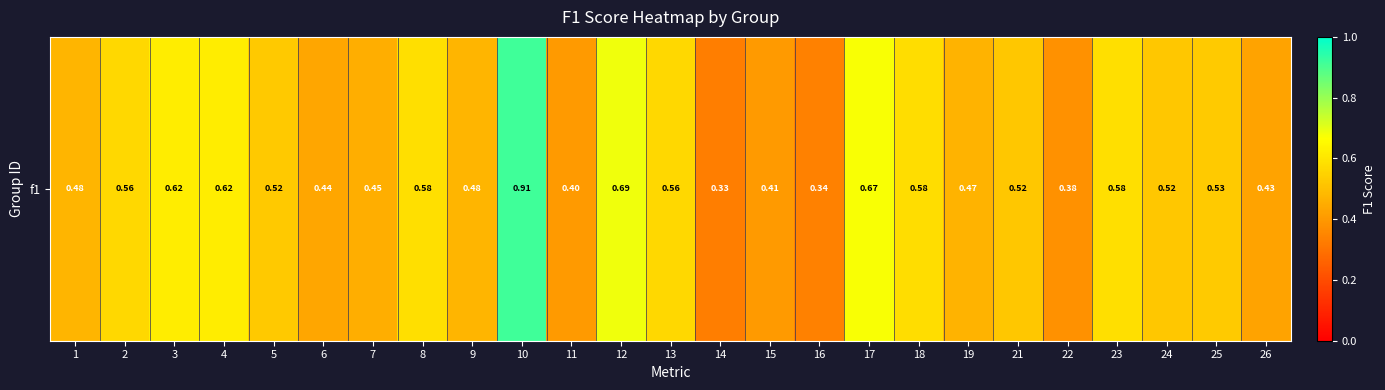

Rank the categories by value from highest to lowest.

10, 12, 17, 4, 3, 23, 8, 18, 13, 2, 25, 5, 21, 24, 1, 9, 19, 7, 6, 26, 15, 11, 22, 16, 14